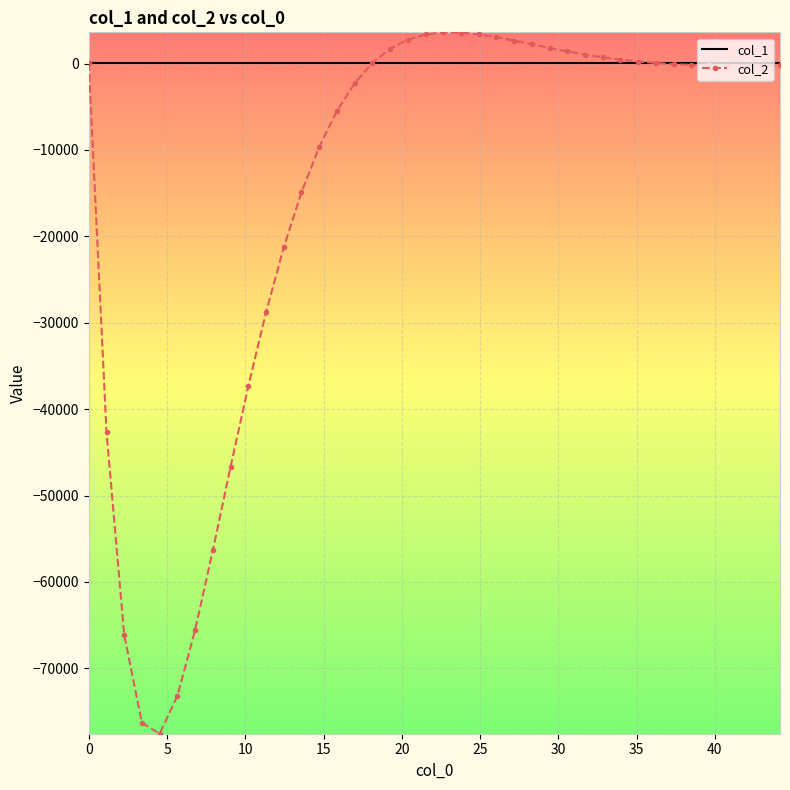

What is the greatest value displayed?

3607.7